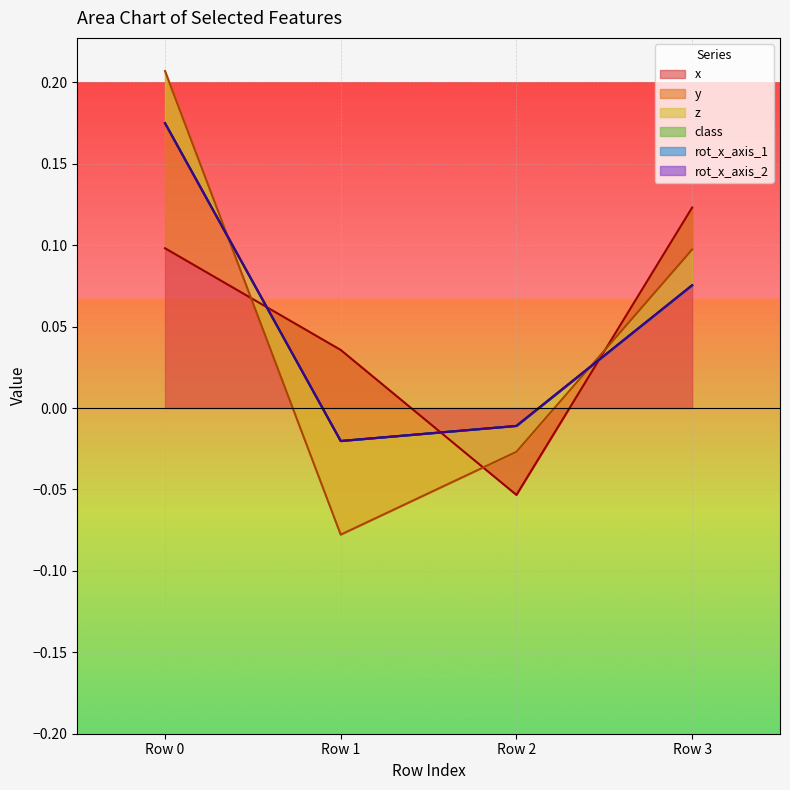

How many lines are shown in the chart?

6